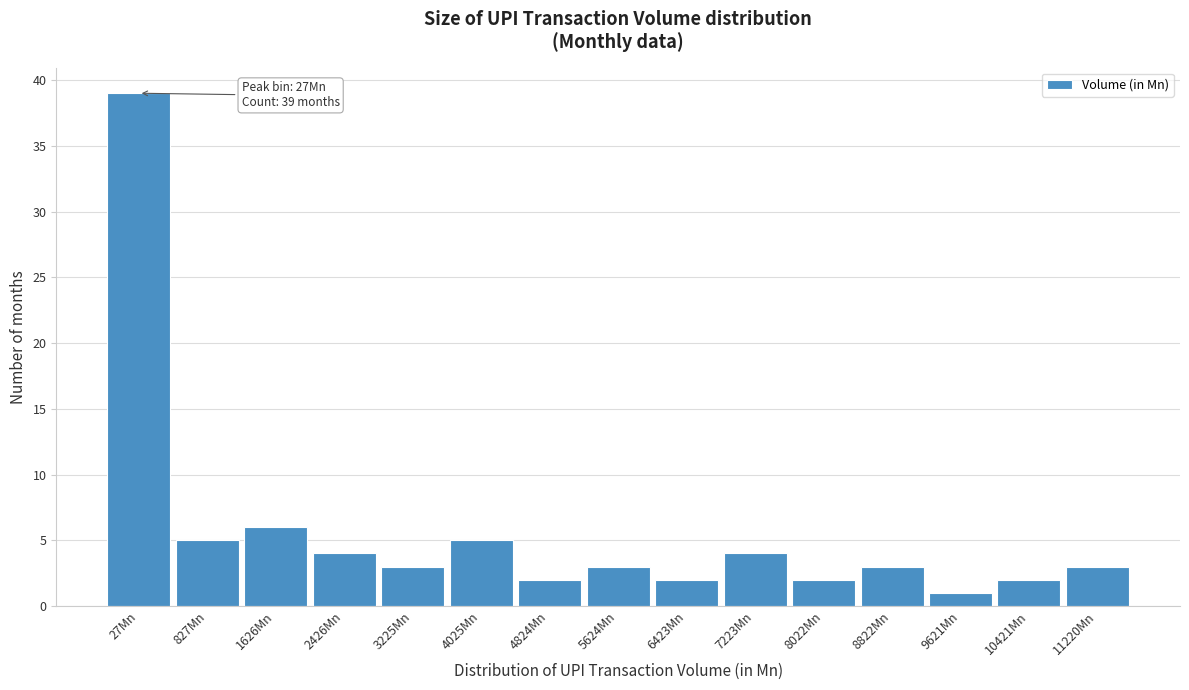

Reading right to left, list all the values displayed in this chart.

11220Mn=3	10421Mn=2	9621Mn=1	8822Mn=3	8022Mn=2	7223Mn=4	6423Mn=2	5624Mn=3	4824Mn=2	4025Mn=5	3225Mn=3	2426Mn=4	1626Mn=6	827Mn=5	27Mn=39